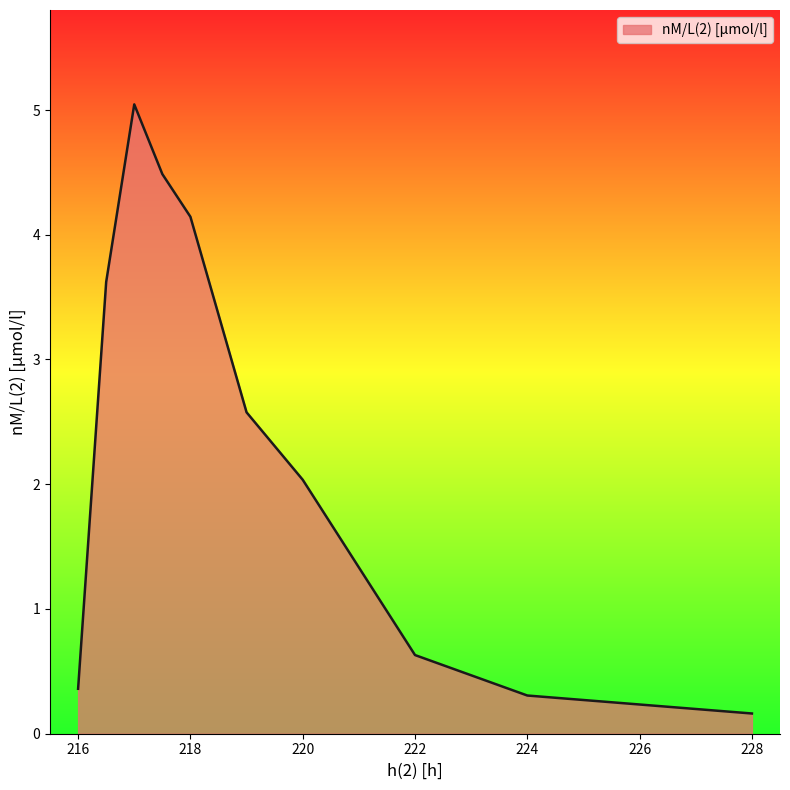

What is the difference between the maximum and minimum values?

4.9